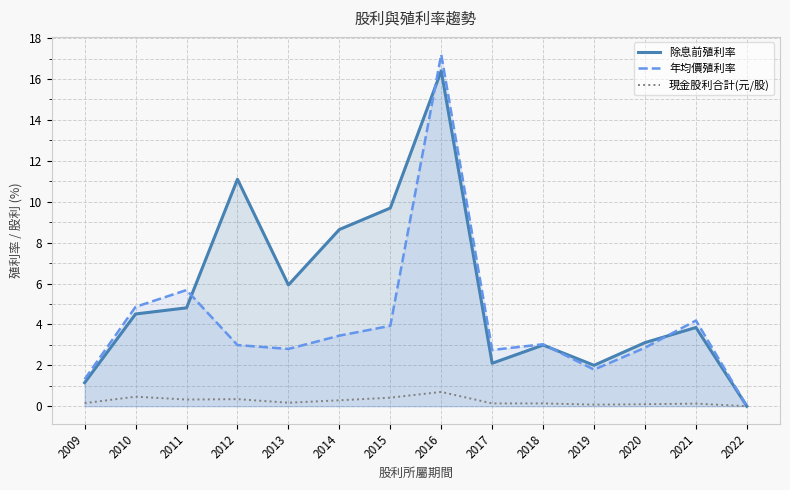

How many positive values does the 年均價殖利率 series have?

13